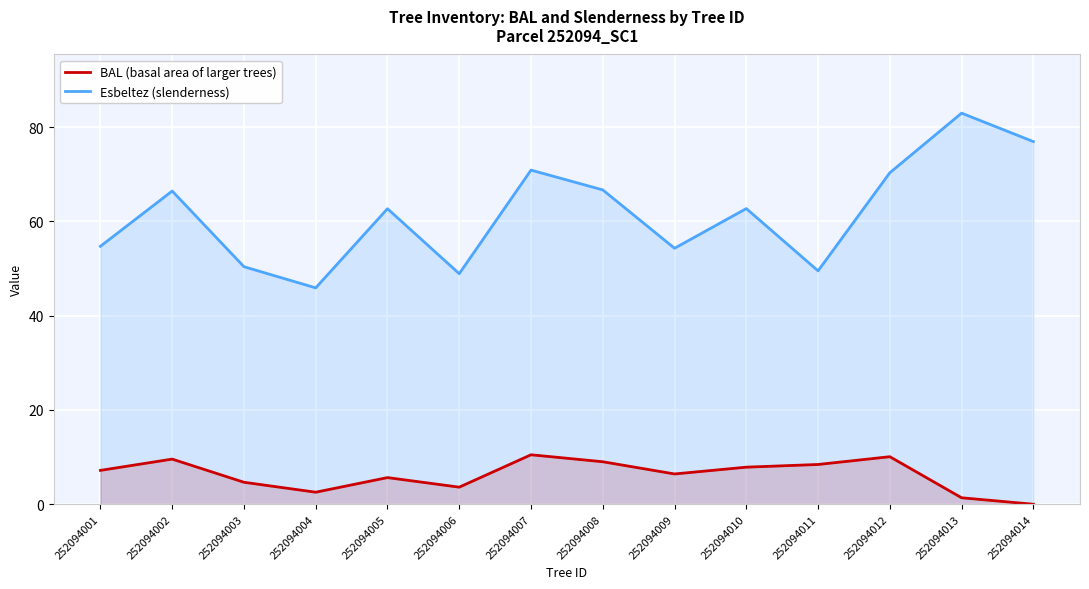

What is the difference between the maximum and minimum values in the BAL (basal area of larger trees) series?

10.5